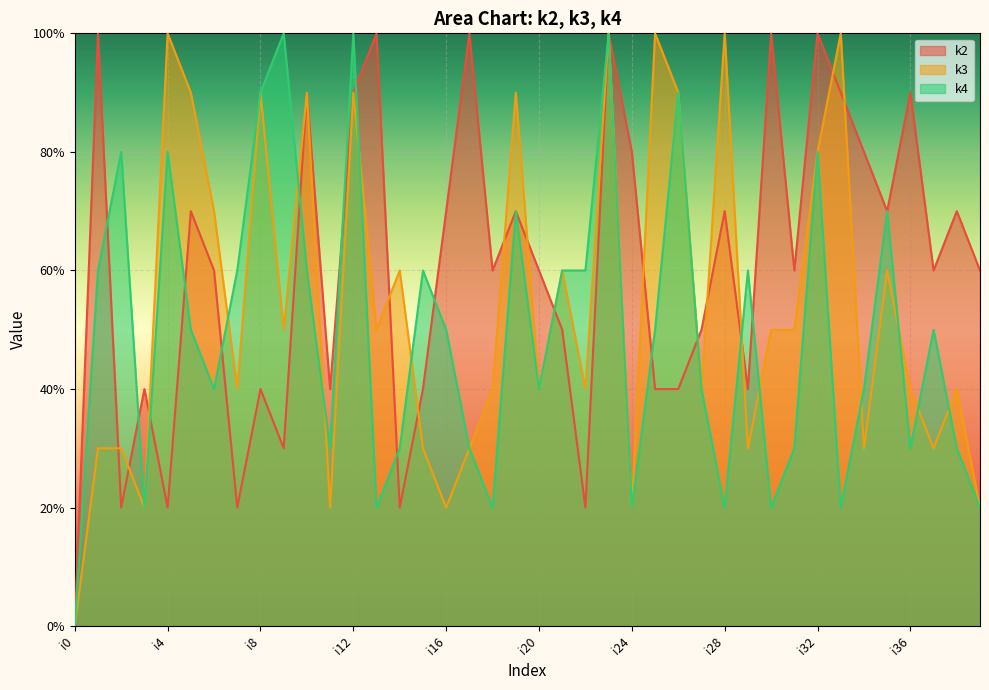

Count the number of data series in this chart.

3